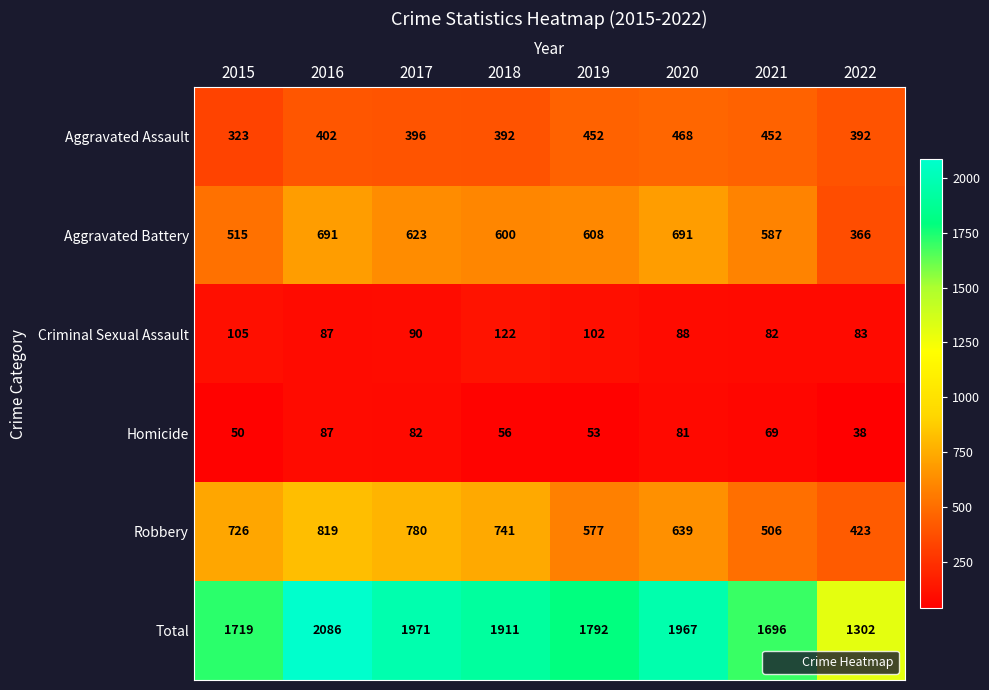

True or false: Criminal Sexual Assault has a value of 87 at 2016.

True